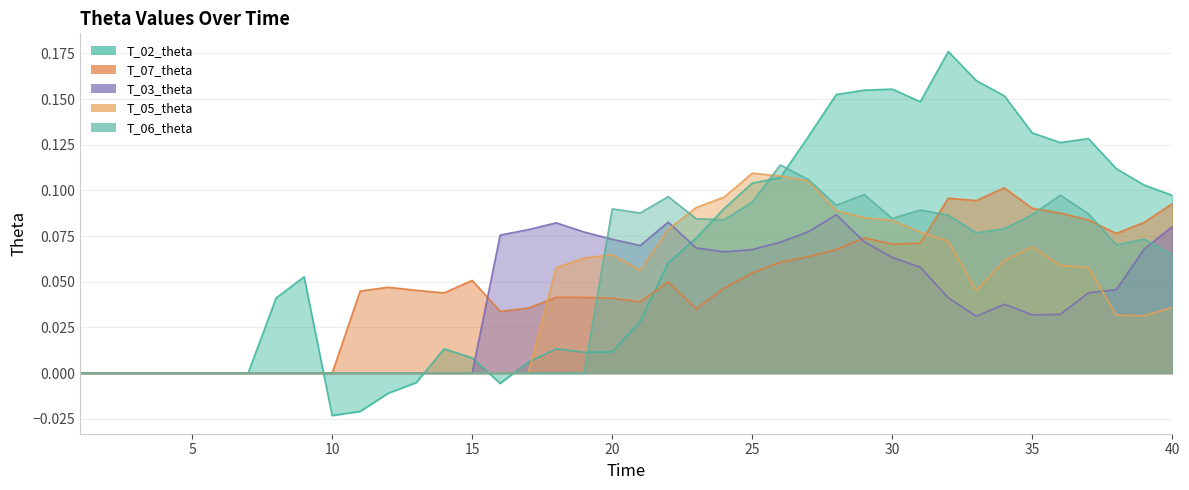

Reading right to left, list all the values displayed in this chart.

T_02_theta: 0.1	0.1	0.1	0.1	0.1	0.1	0.2	0.2	0.2	0.1	0.2	0.2	0.2	0.1	0.1	0.1	0.1	0.1	0.1	0.0	0.0	0.0	0.0	0.0	-0.0	0.0	0.0	-0.0	-0.0	-0.0	-0.0	0.1	0.0	0.0	0.0	0.0	0.0	0.0	0.0	0.0
T_07_theta: 0.1	0.1	0.1	0.1	0.1	0.1	0.1	0.1	0.1	0.1	0.1	0.1	0.1	0.1	0.1	0.1	0.0	0.0	0.0	0.0	0.0	0.0	0.0	0.0	0.0	0.1	0.0	0.0	0.0	0.0	0.0	0.0	0.0	0.0	0.0	0.0	0.0	0.0	0.0	0.0
T_03_theta: 0.1	0.1	0.0	0.0	0.0	0.0	0.0	0.0	0.0	0.1	0.1	0.1	0.1	0.1	0.1	0.1	0.1	0.1	0.1	0.1	0.1	0.1	0.1	0.1	0.1	0.0	0.0	0.0	0.0	0.0	0.0	0.0	0.0	0.0	0.0	0.0	0.0	0.0	0.0	0.0
T_05_theta: 0.0	0.0	0.0	0.1	0.1	0.1	0.1	0.0	0.1	0.1	0.1	0.1	0.1	0.1	0.1	0.1	0.1	0.1	0.1	0.1	0.1	0.1	0.1	0.0	0.0	0.0	0.0	0.0	0.0	0.0	0.0	0.0	0.0	0.0	0.0	0.0	0.0	0.0	0.0	0.0
T_06_theta: 0.1	0.1	0.1	0.1	0.1	0.1	0.1	0.1	0.1	0.1	0.1	0.1	0.1	0.1	0.1	0.1	0.1	0.1	0.1	0.1	0.1	0.0	0.0	0.0	0.0	0.0	0.0	0.0	0.0	0.0	0.0	0.0	0.0	0.0	0.0	0.0	0.0	0.0	0.0	0.0